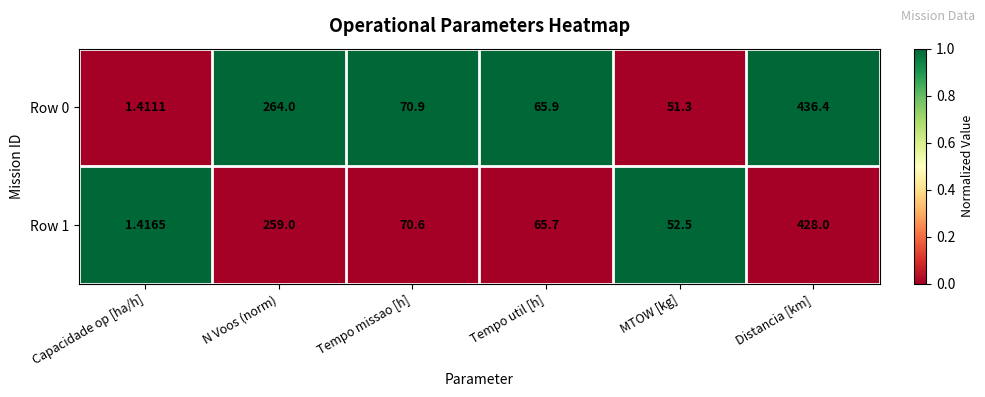

Is the value of Row 1 at Distancia [km] greater than the value of Row 0 at N Voos (norm)?

Yes